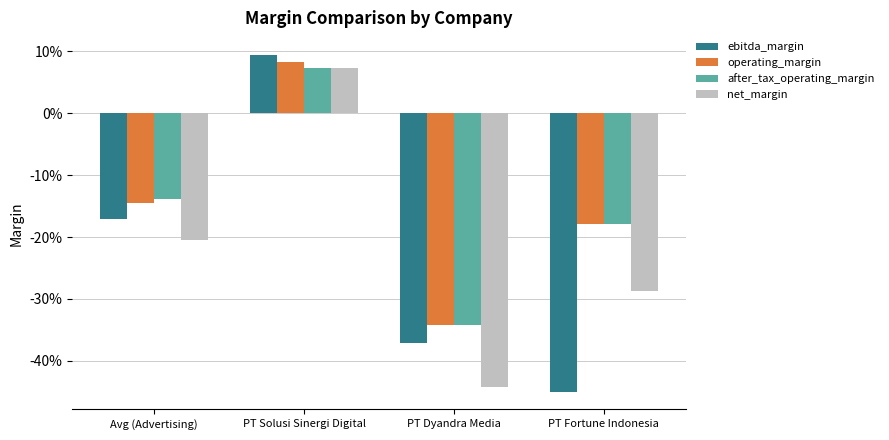

Does the chart contain stacked bars?

No